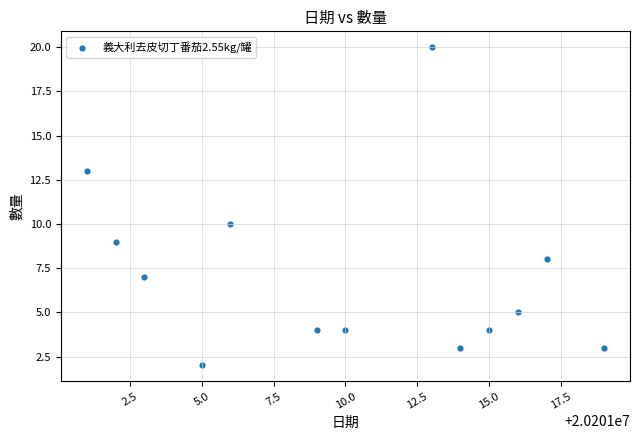

What Y value in the scatter plot is closest to 11?

10